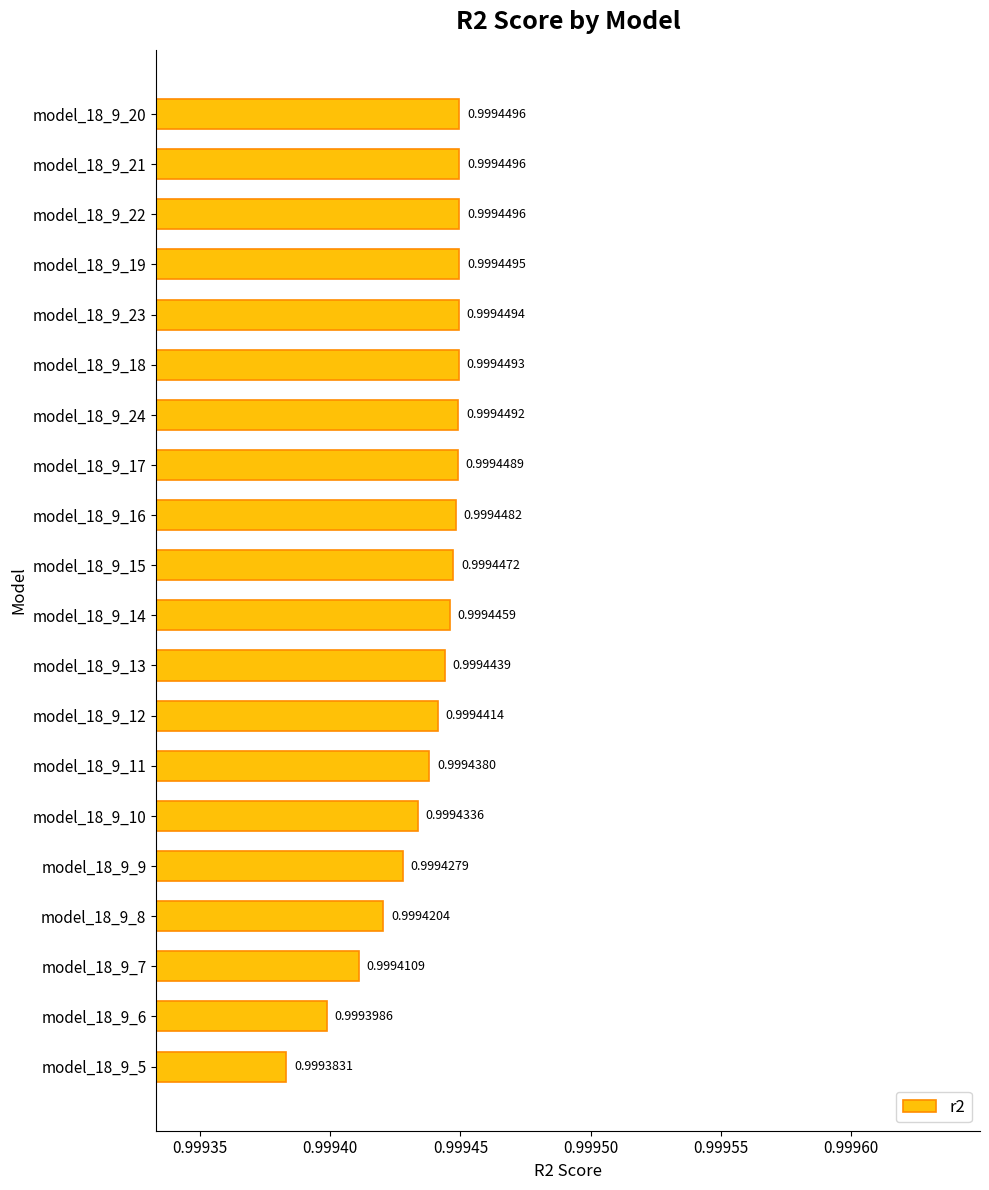

What is the average value?

1.0